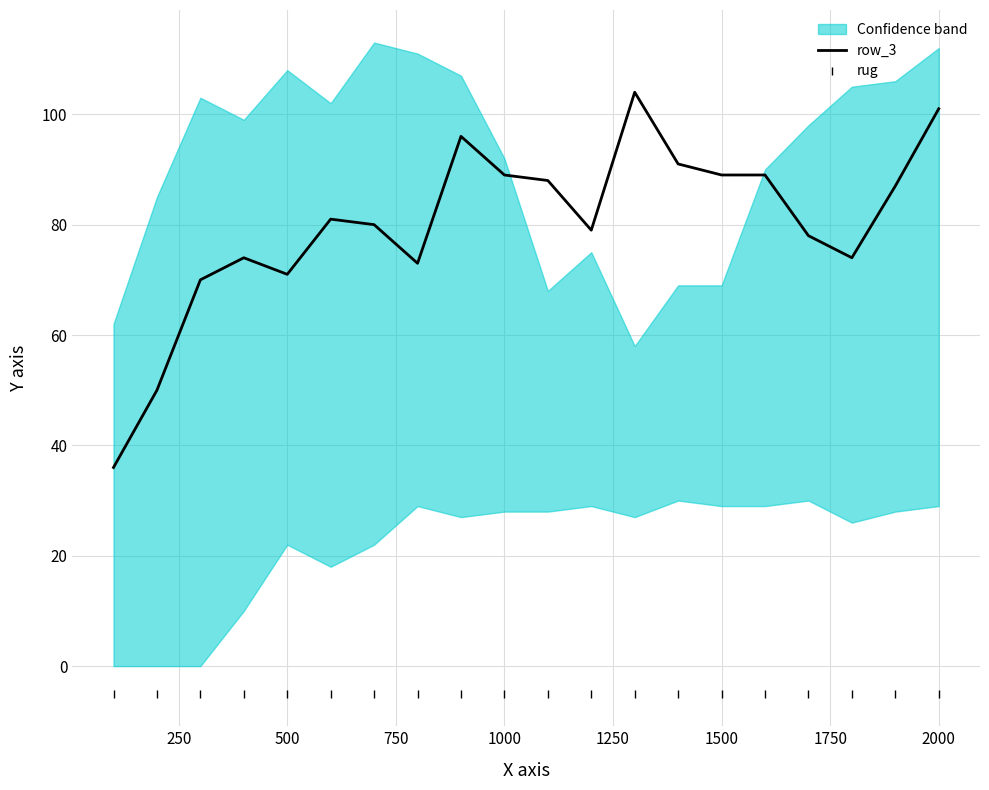

What is the maximum value shown in the chart?

104